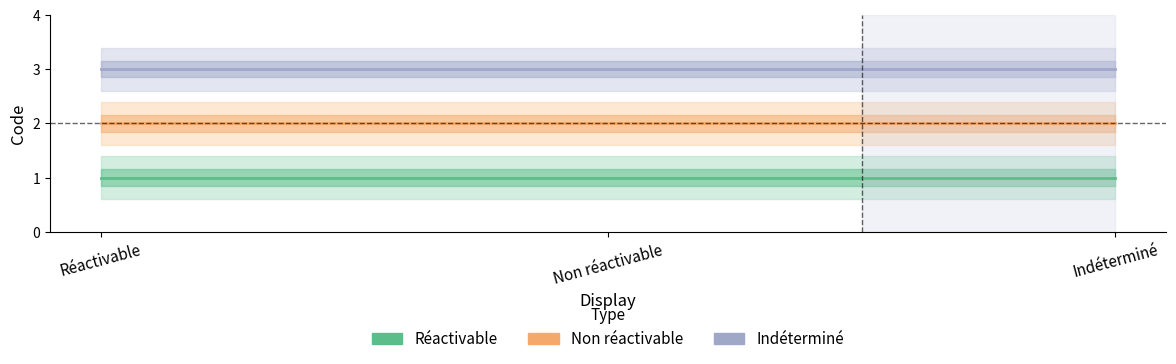

What is the label of the 1st point from the right?

Indéterminé